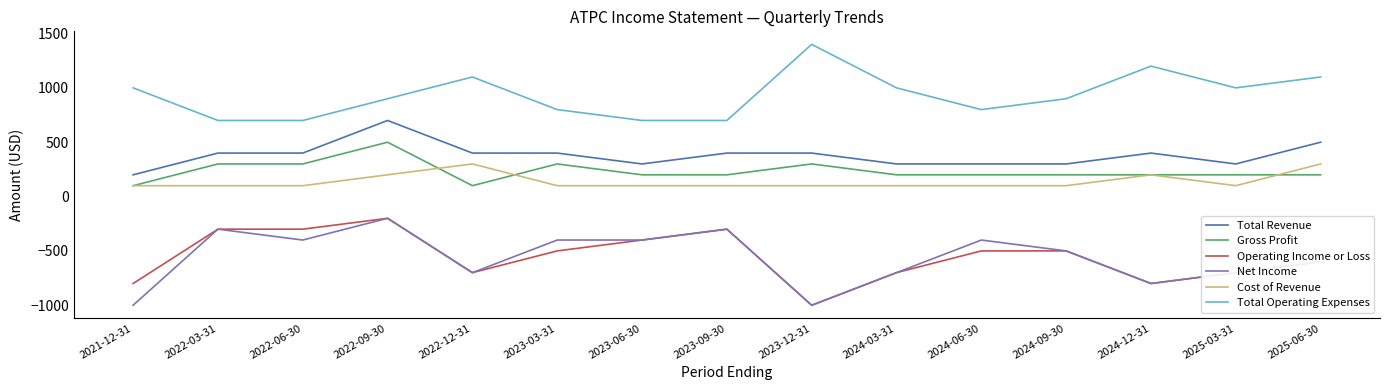

True or false: Operating Income or Loss and Gross Profit intersect in this chart.

False